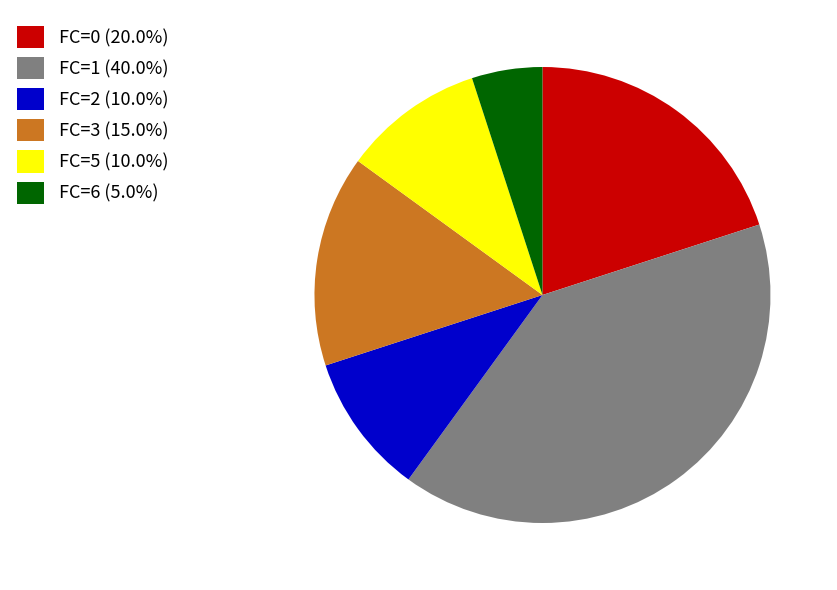

Does any single category account for the majority?

No